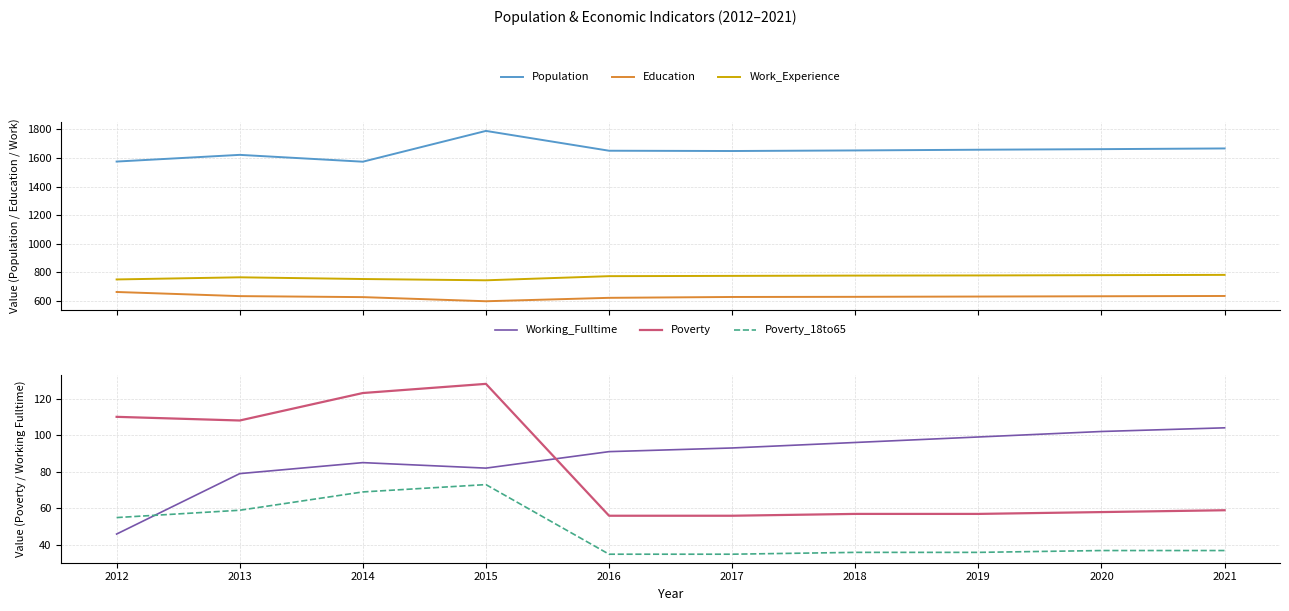

True or false: Education and Work_Experience intersect in this chart.

False